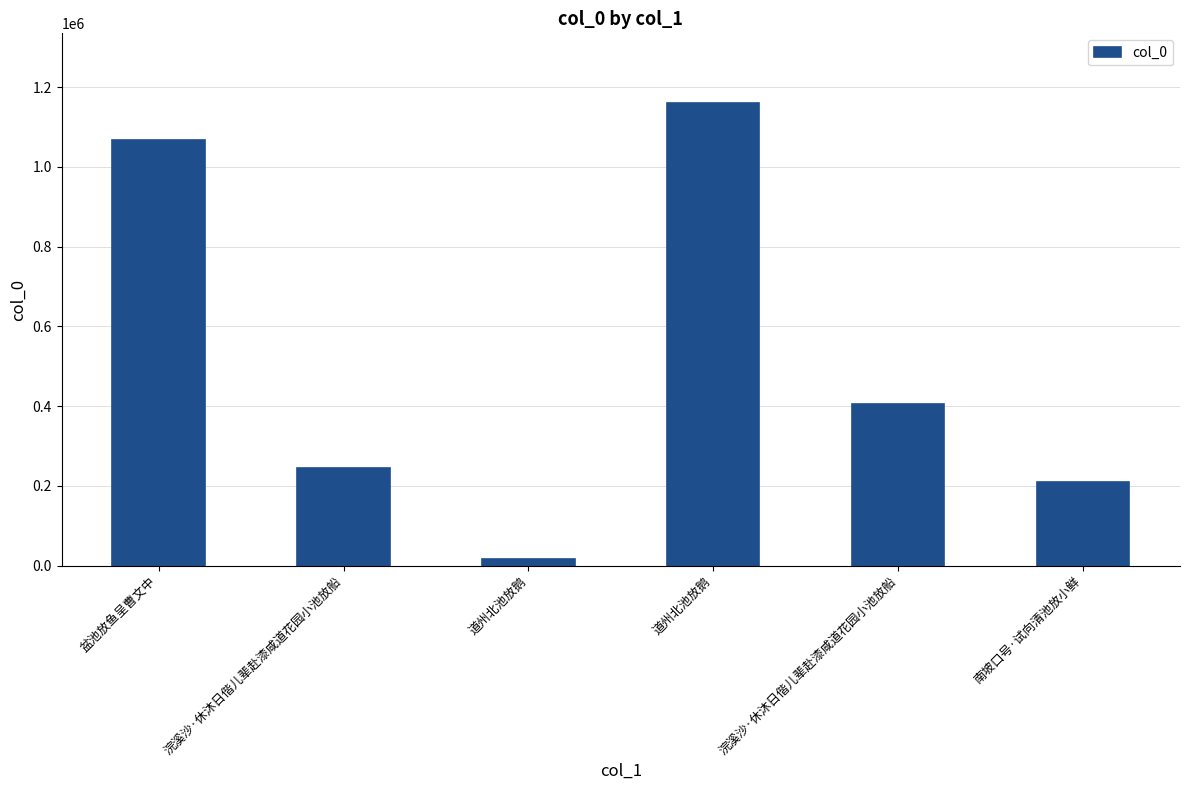

How many categories are shown in the chart?

6